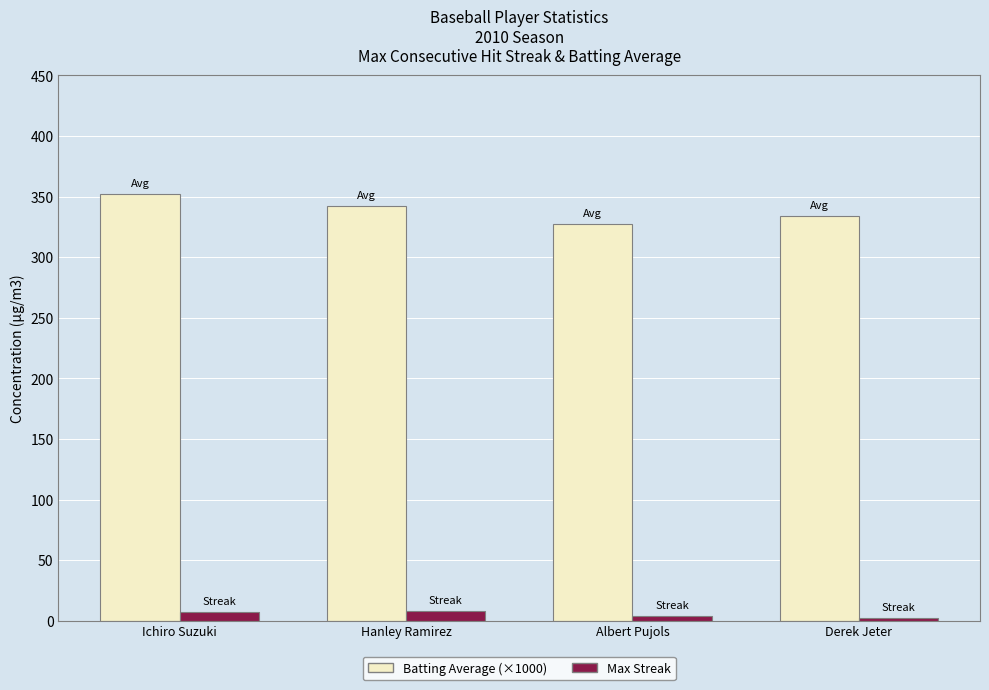

Which category has the highest value across all series?

Ichiro Suzuki